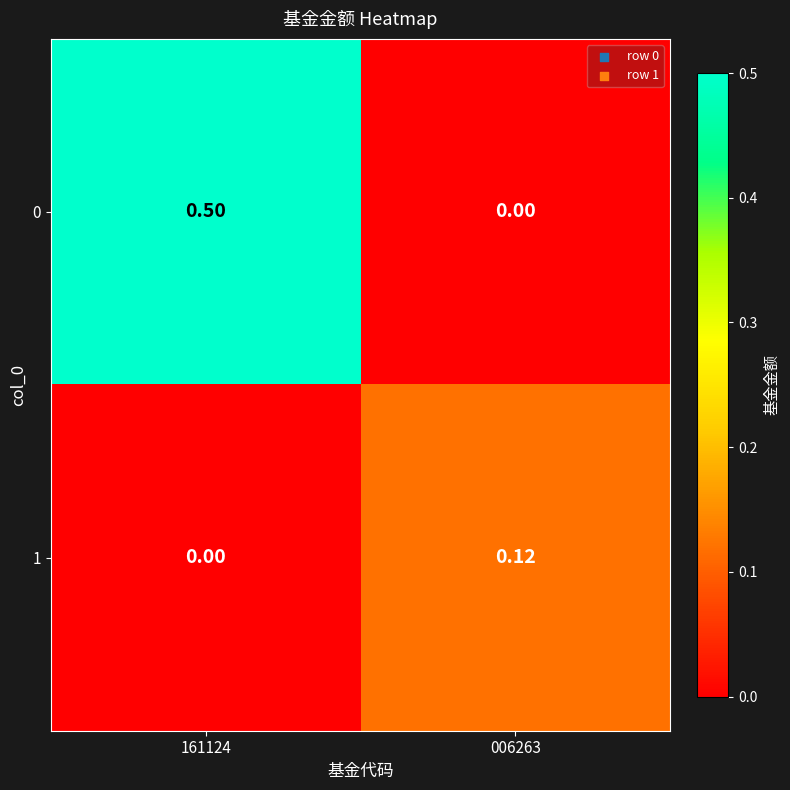

Is the value of 1 at 161124 greater than the value of 0 at 161124?

No